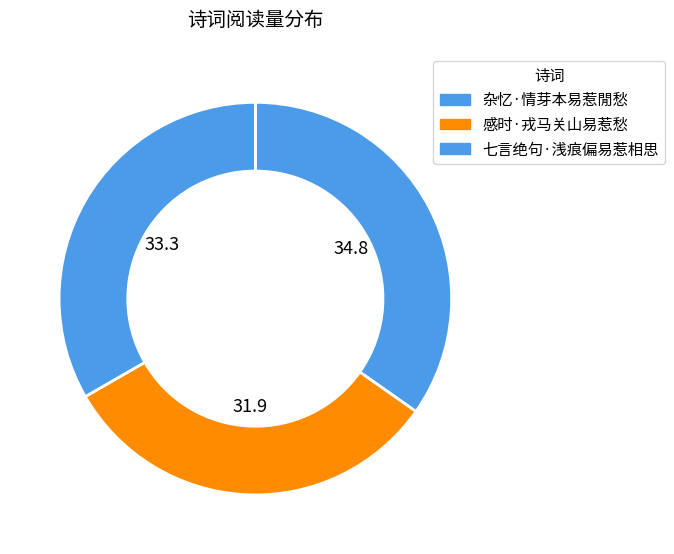

Rank the categories by value from highest to lowest.

杂忆·情芽本易惹閒愁, 七言绝句·浅痕偏易惹相思, 感时·戎马关山易惹愁